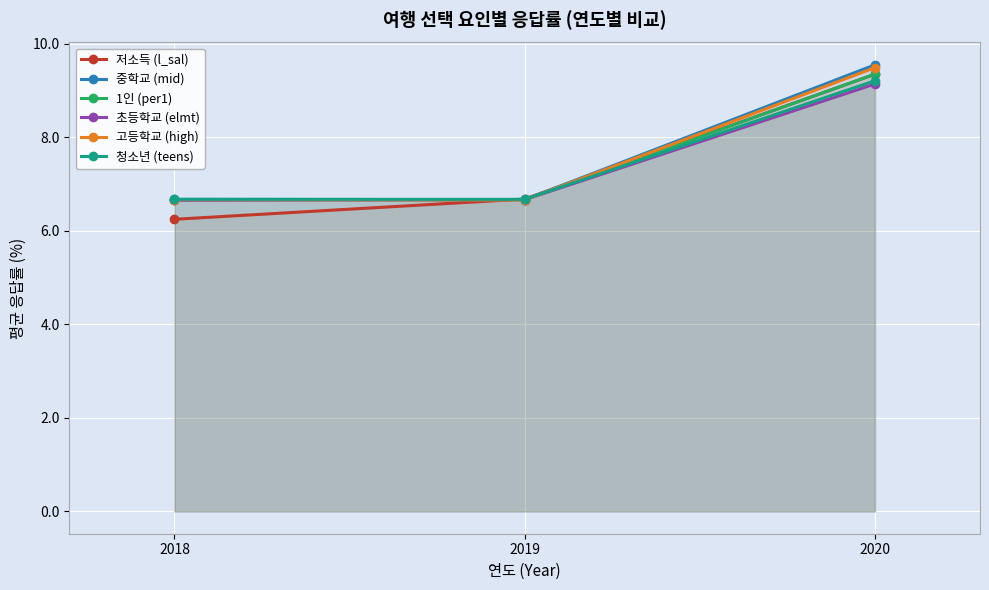

Which category has the lowest value in the 초등학교 (elmt) series?

2018